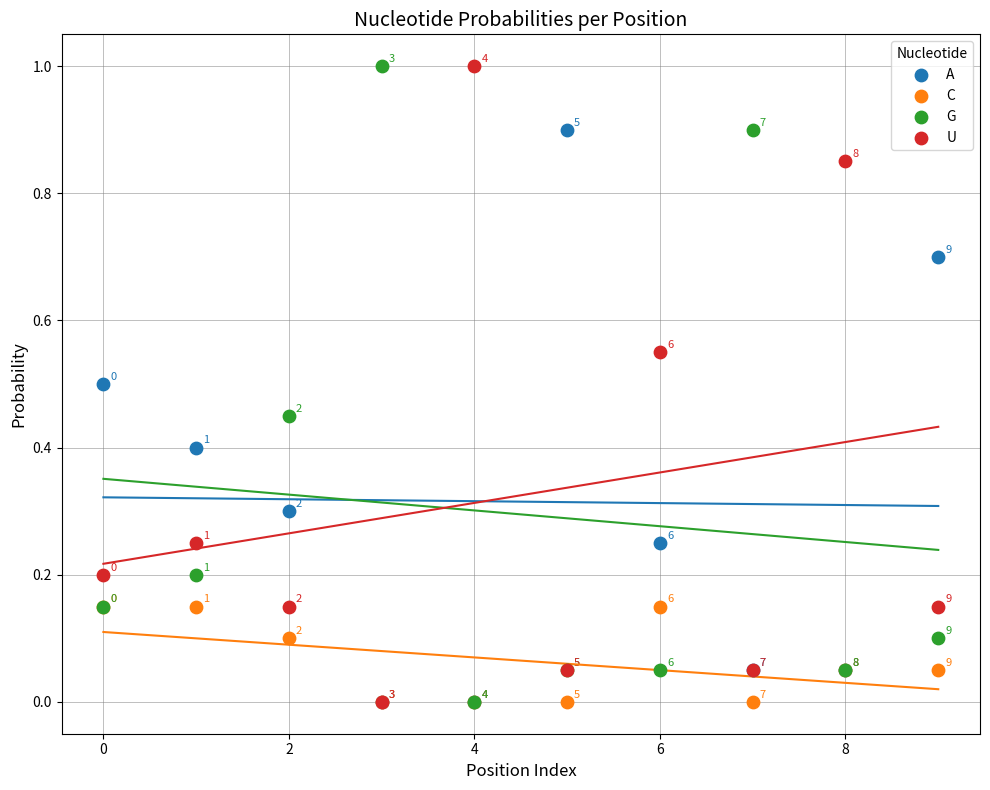

What are all the series names shown in the legend?

A, C, G, U